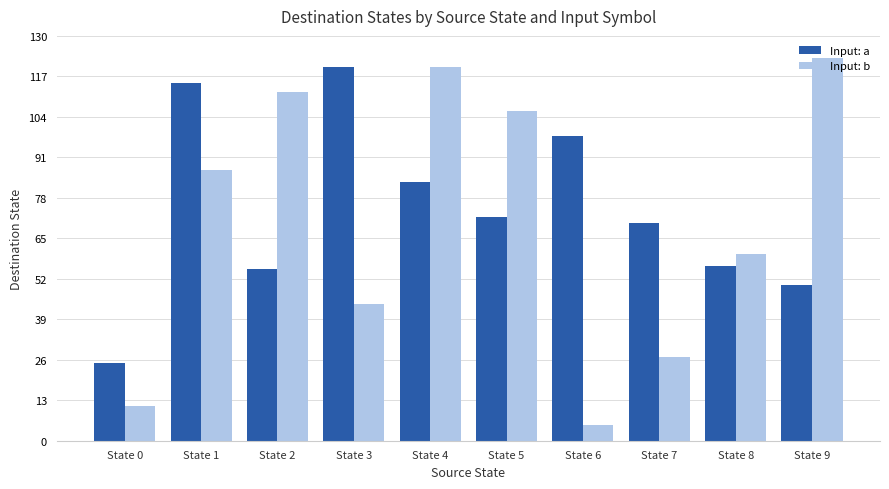

Which series has the widest spread of values?

Input: b